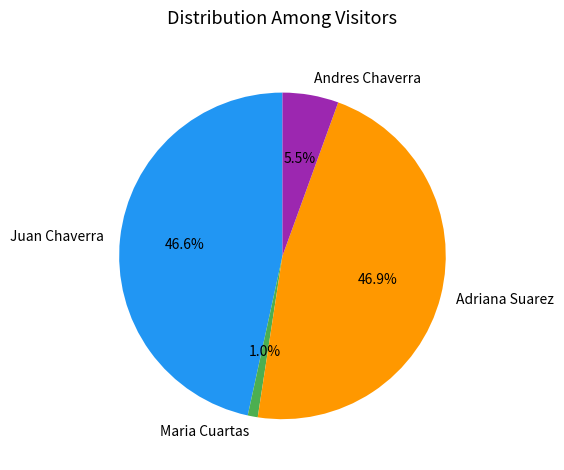

Which has a higher value, Andres Chaverra or Adriana Suarez?

Adriana Suarez